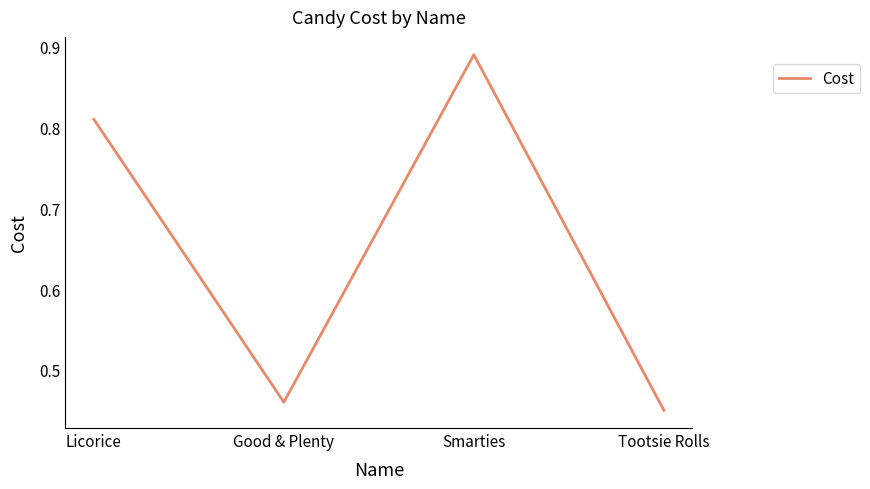

List the labels in order of value, largest first.

Smarties, Licorice, Good & Plenty, Tootsie Rolls